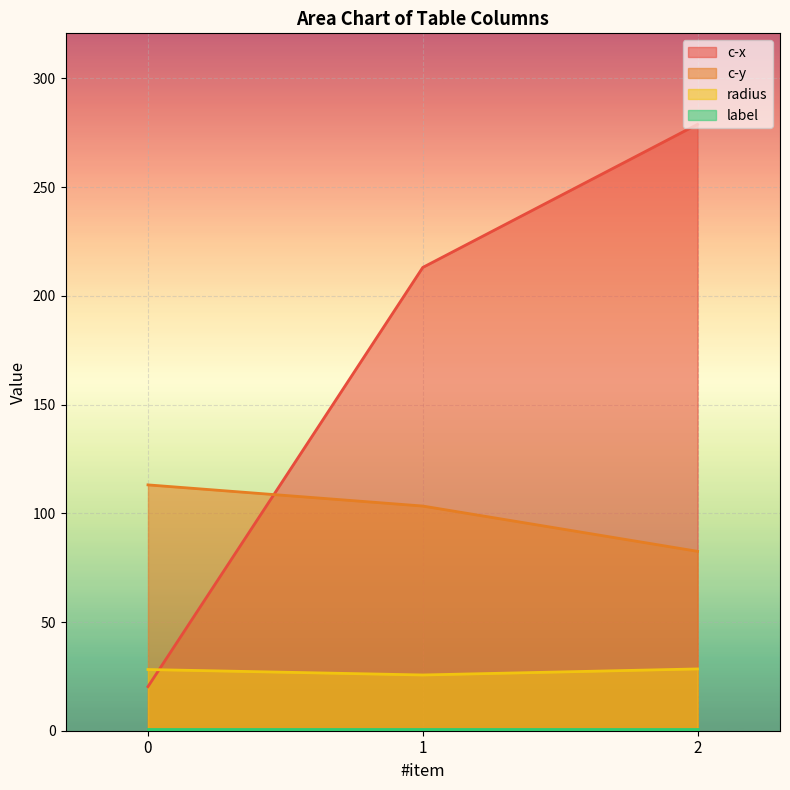

Read the radius value at 2.

28.4